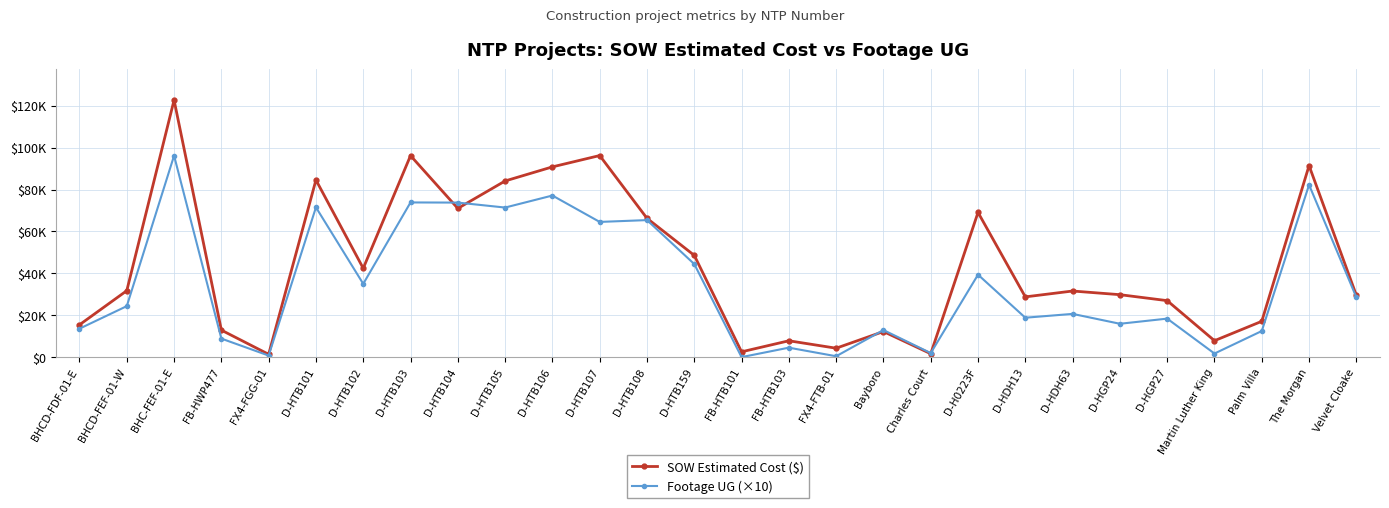

True or false: Footage UG (×10) and SOW Estimated Cost ($) intersect in this chart.

True